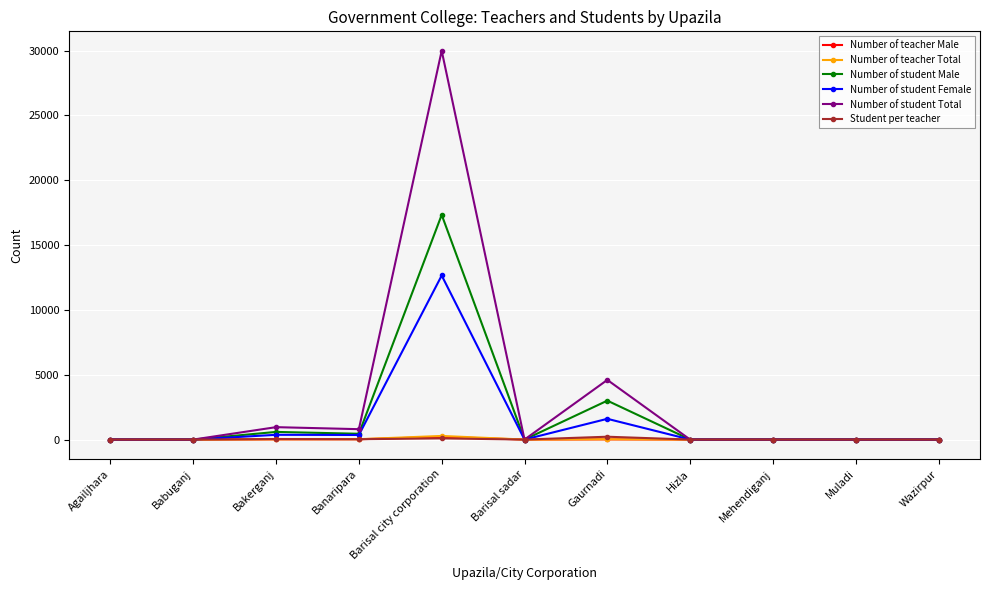

What position from the right is Bakerganj?

9